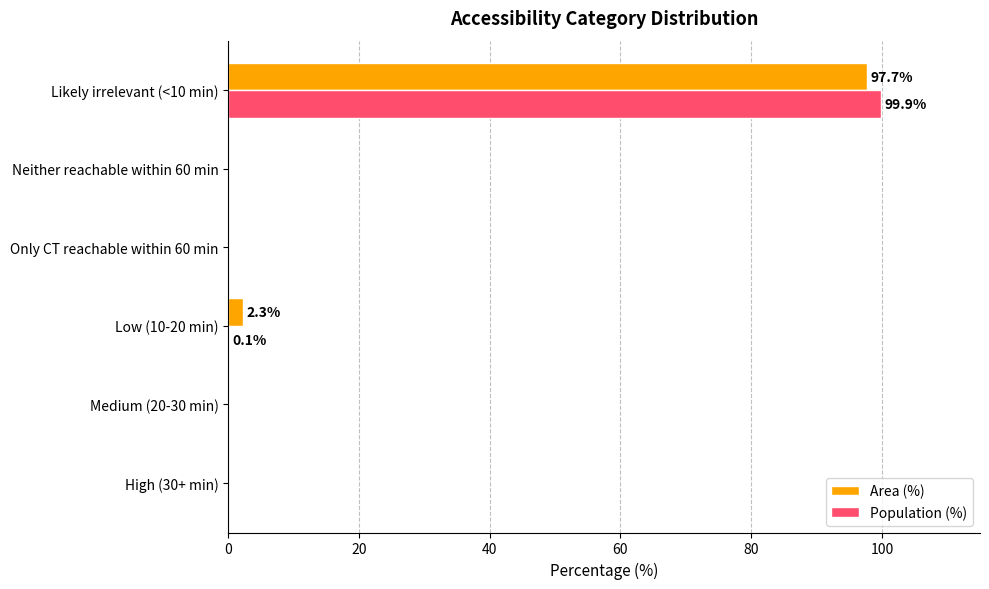

At which category is the sum across all series the highest?

Likely irrelevant (<10 min)